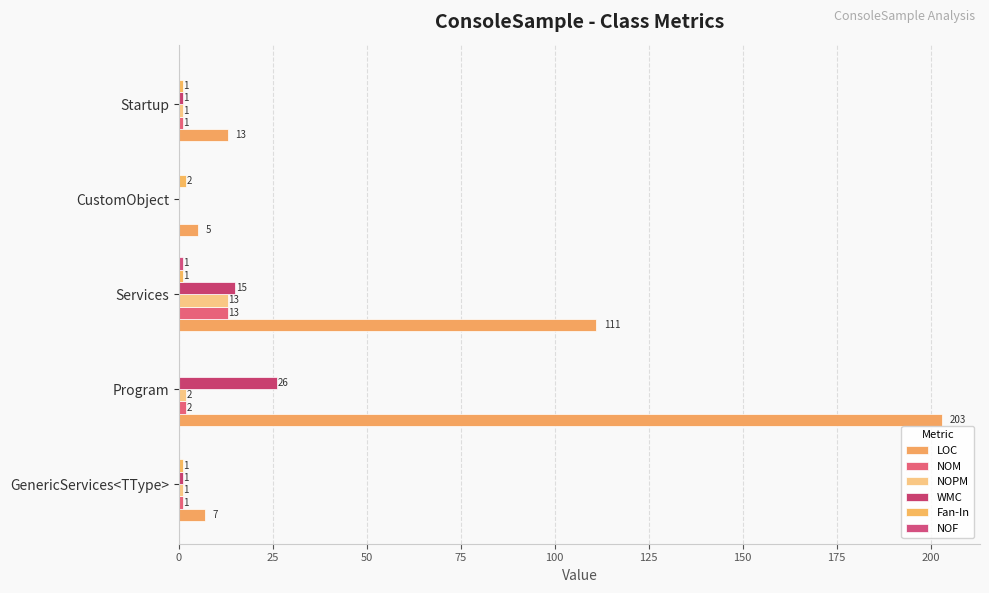

At which category is the sum across all series the highest?

Program